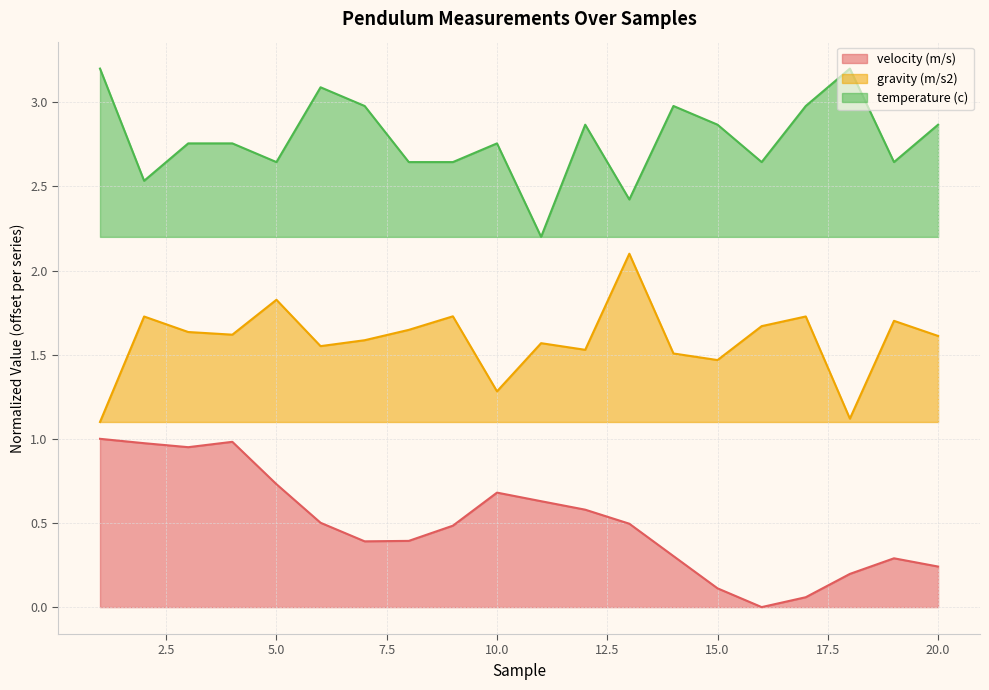

True or false: temperature (c) and gravity (m/s2) intersect in this chart.

False